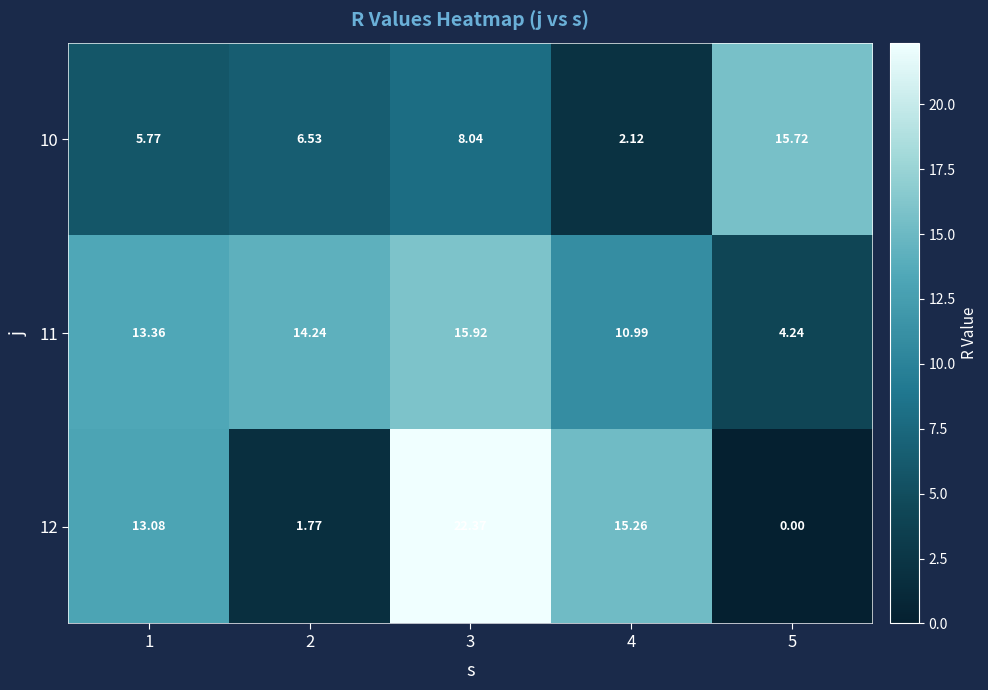

List the series in order of their peak value, lowest first.

10, 11, 12